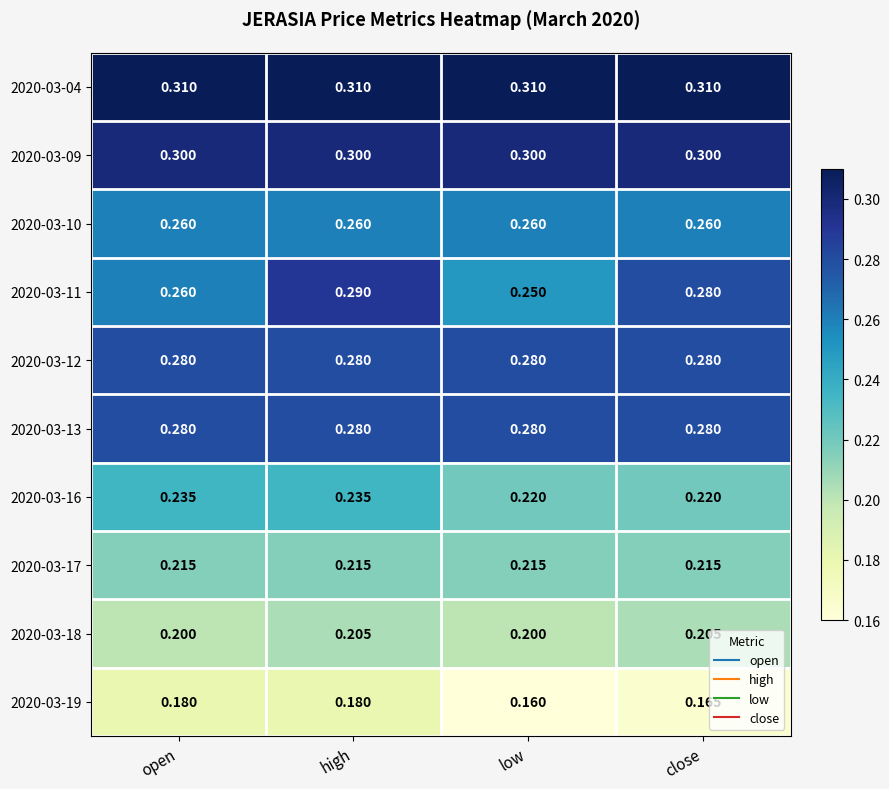

At which label does 2020-03-11 reach its peak?

high